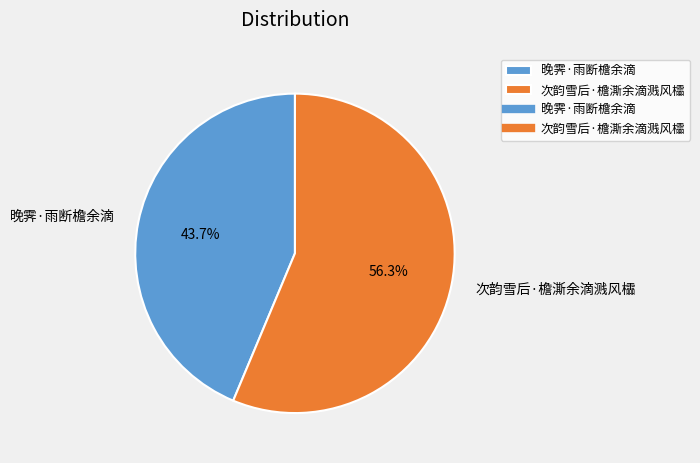

Rank the categories by value from lowest to highest.

晚霁·雨断檐余滴, 次韵雪后·檐澌余滴溅风櫺